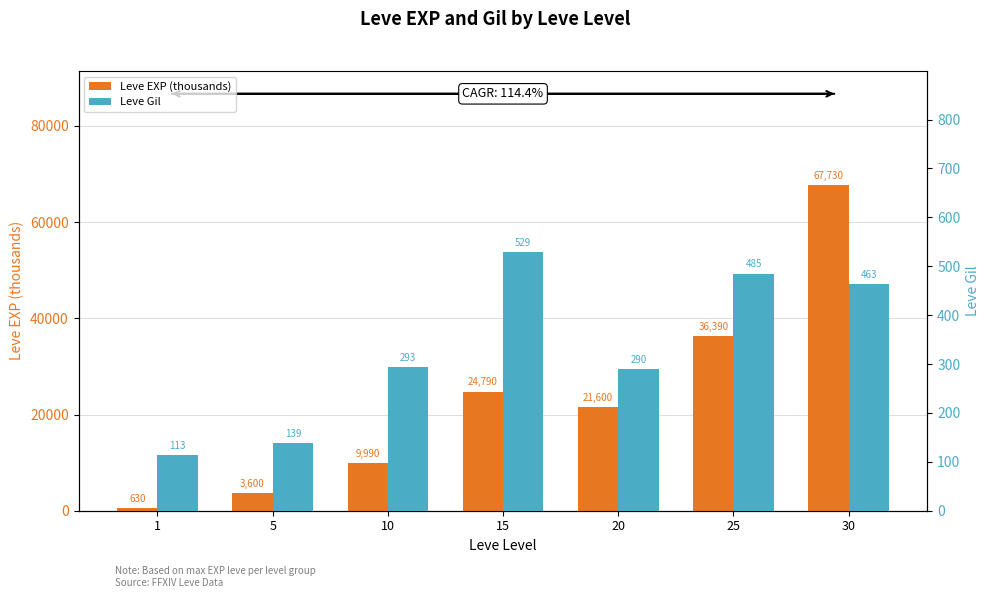

What is the sum of the Leve EXP (thousands) values at 1 and 30?

68360